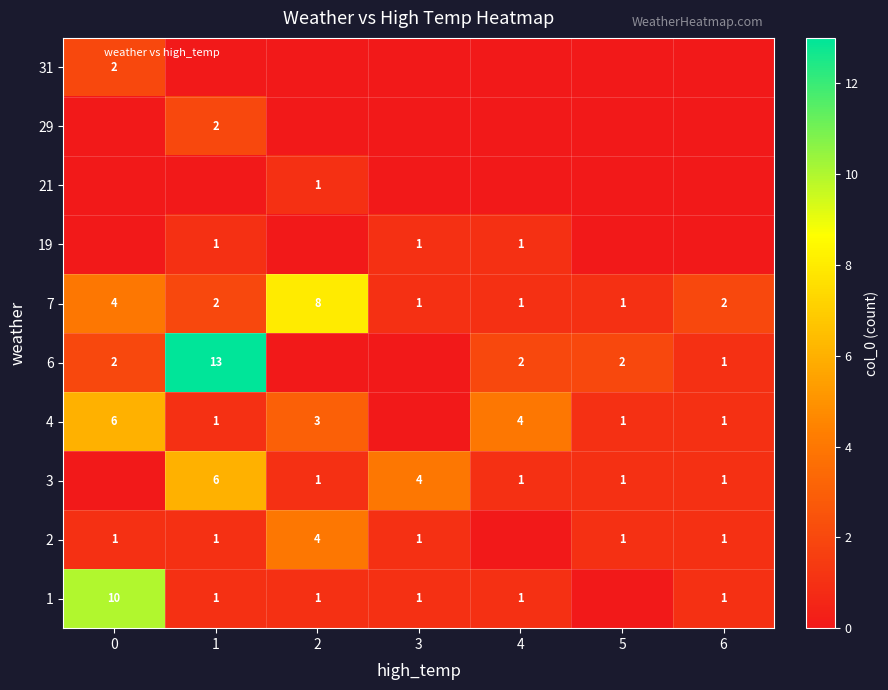

True or false: 2 has a value of 1 at 5.

True